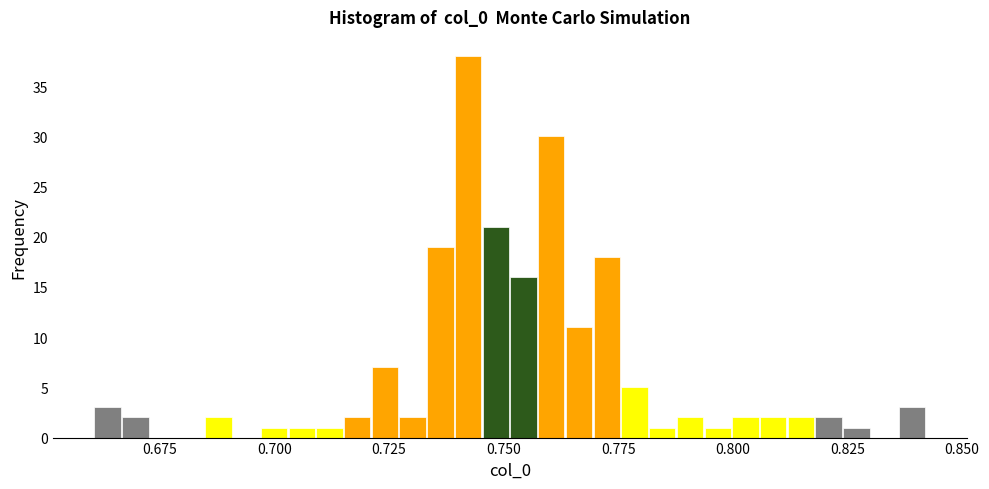

Around what value on the x-axis is the tallest bar? Give the approximate position of its centre, as read against the axis.

0.740